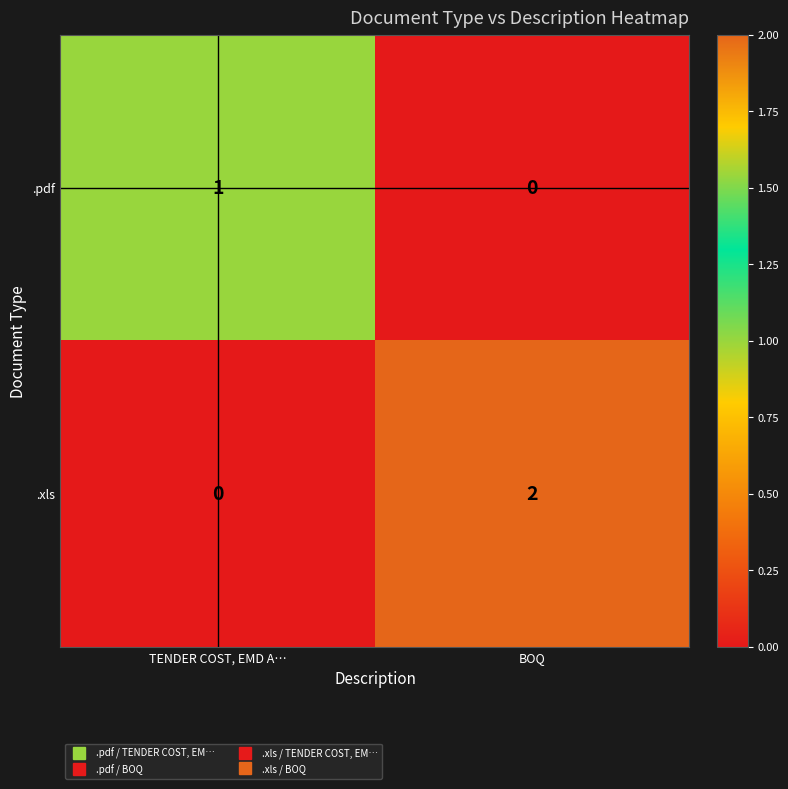

List the series in order of their overall mean, lowest first.

.pdf, .xls